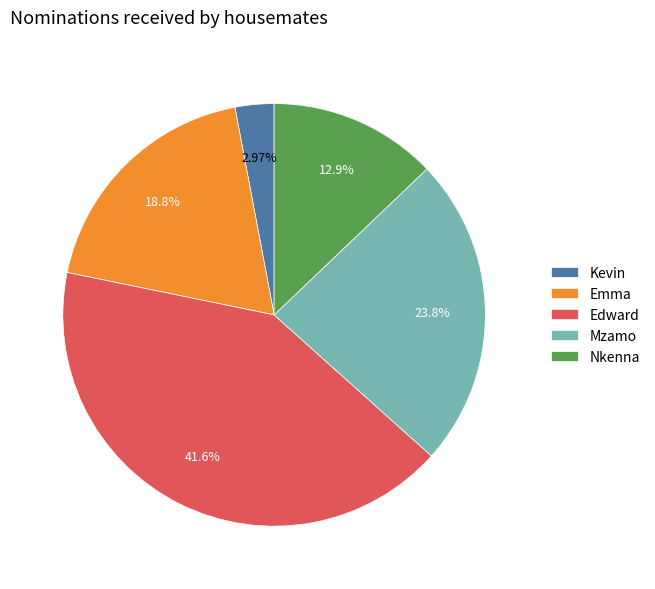

Combined, what portion of the pie is Nkenna and Kevin?

15.8%